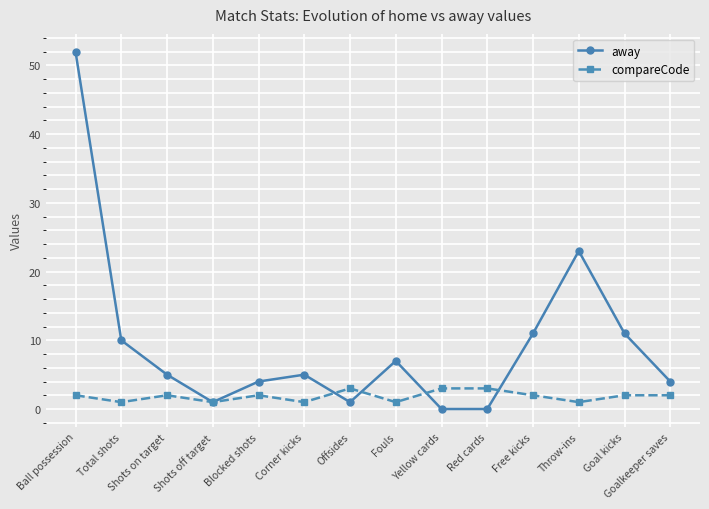

List the series in order of their overall mean, highest first.

away, compareCode